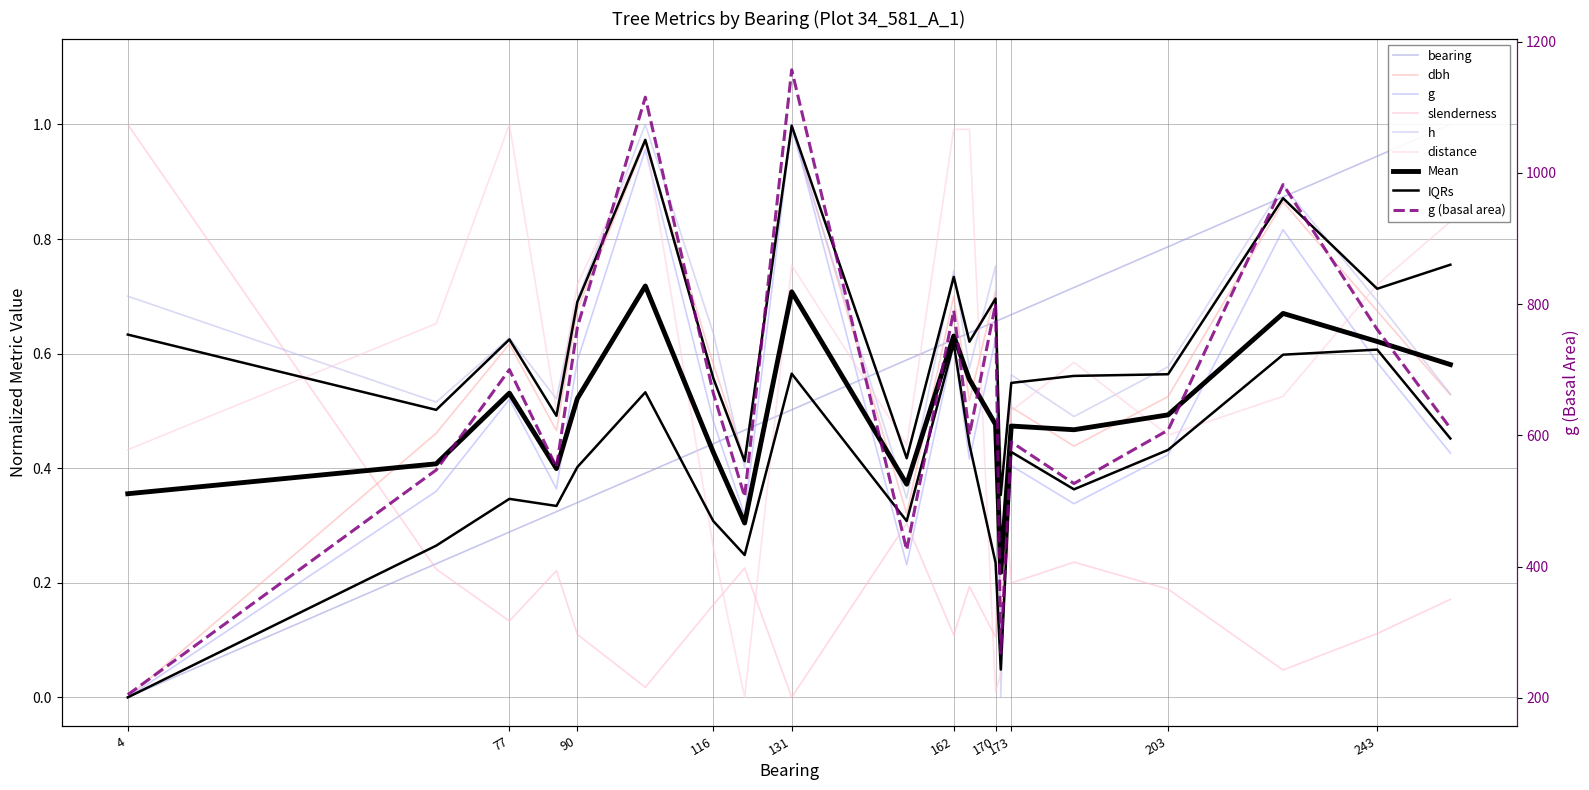

Reading right to left, extract all data points from this chart.

bearing: 257=1.0	243=0.9	225=0.9	203=0.8	185=0.7	173=0.7	171=0.7	170=0.7	165=0.6	162=0.6	153=0.6	131=0.5	122=0.5	116=0.4	103=0.4	90=0.3	86=0.3	77=0.3	63=0.2	4=0.0
dbh: 257=0.5	243=0.7	225=0.9	203=0.5	185=0.4	173=0.5	171=0.1	170=0.7	165=0.5	162=0.7	153=0.3	131=1.0	122=0.4	116=0.6	103=1.0	90=0.7	86=0.5	77=0.6	63=0.5	4=0.0
g: 257=0.4	243=0.6	225=0.8	203=0.4	185=0.3	173=0.4	171=0.1	170=0.6	165=0.4	162=0.6	153=0.2	131=1.0	122=0.3	116=0.5	103=1.0	90=0.6	86=0.4	77=0.5	63=0.4	4=0.0
slenderness: 257=0.2	243=0.1	225=0.0	203=0.2	185=0.2	173=0.2	171=0.4	170=0.1	165=0.2	162=0.1	153=0.3	131=0.0	122=0.2	116=0.2	103=0.0	90=0.1	86=0.2	77=0.1	63=0.2	4=1.0
h: 257=0.5	243=0.7	225=0.9	203=0.6	185=0.5	173=0.6	171=0.0	170=0.8	165=0.6	162=0.7	153=0.3	131=1.0	122=0.4	116=0.6	103=1.0	90=0.7	86=0.5	77=0.6	63=0.5	4=0.7
distance: 257=0.8	243=0.7	225=0.5	203=0.5	185=0.6	173=0.5	171=0.0	170=0.0	165=1.0	162=1.0	153=0.4	131=0.8	122=0.0	116=0.3	103=1.0	90=0.7	86=0.5	77=1.0	63=0.7	4=0.4